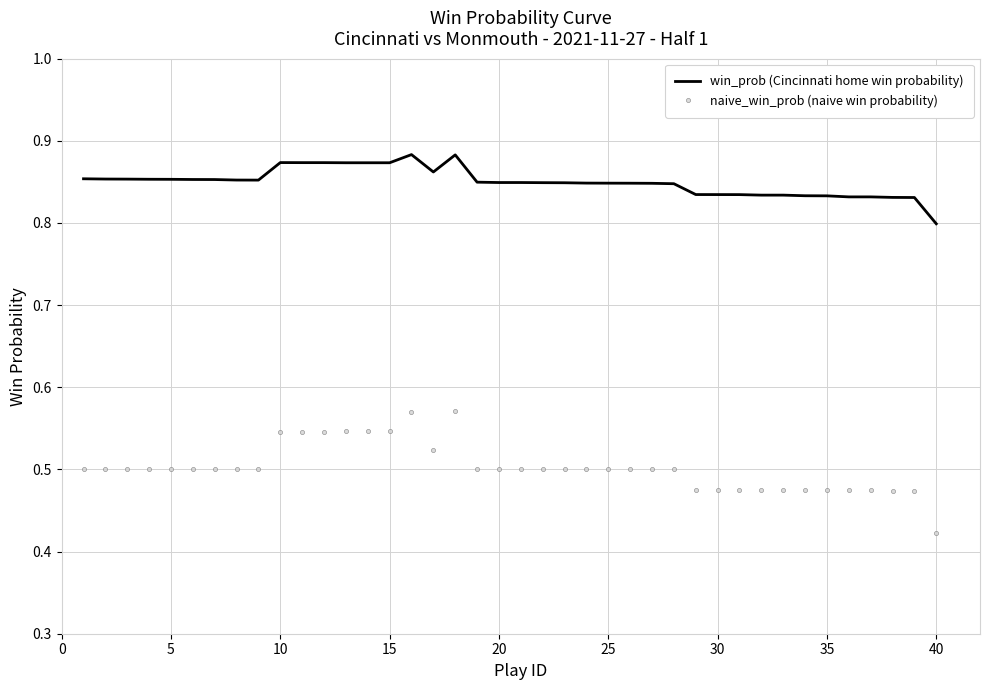

Rank the series by their maximum value, from highest to lowest.

win_prob (Cincinnati home win probability), naive_win_prob (naive win probability)